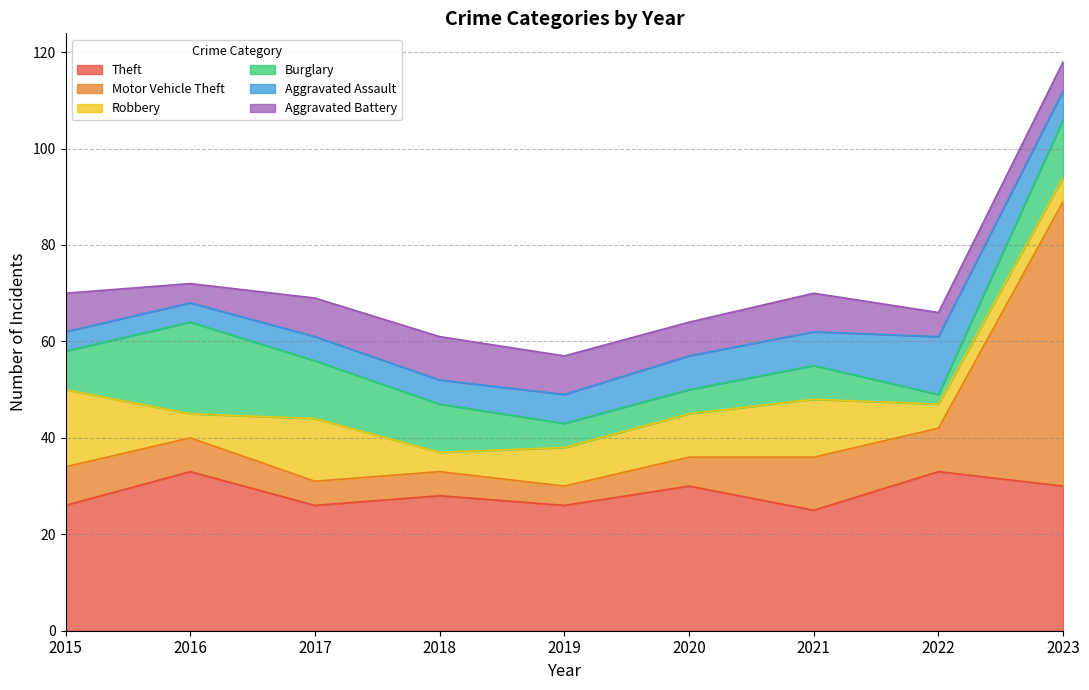

Rank the categories by Aggravated Assault value from highest to lowest.

2022, 2020, 2021, 2019, 2023, 2017, 2018, 2015, 2016